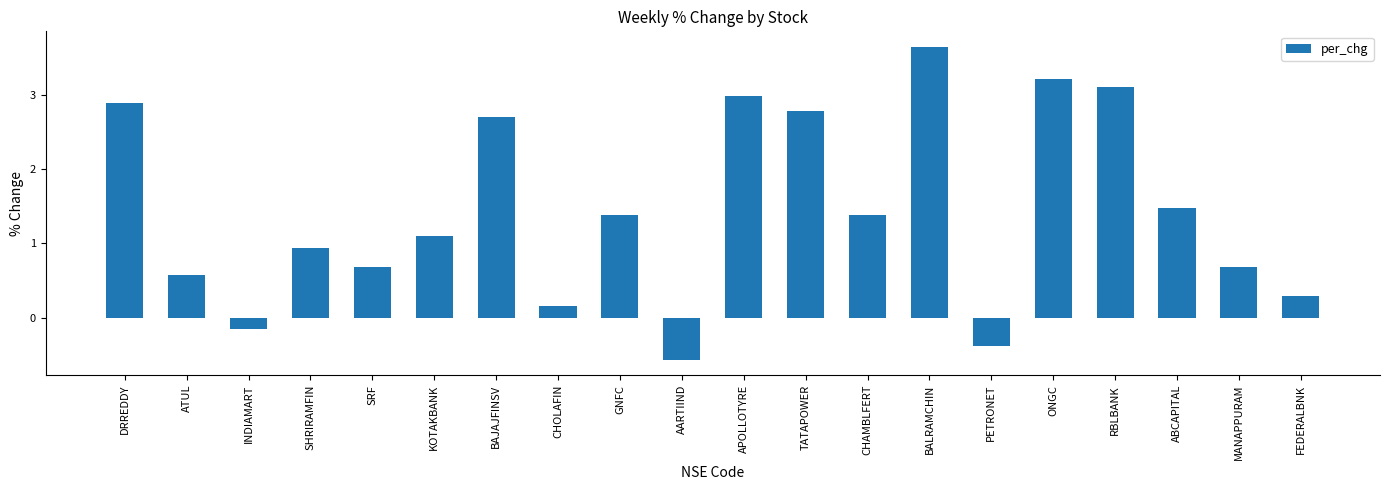

What is the sum of all values?

28.9